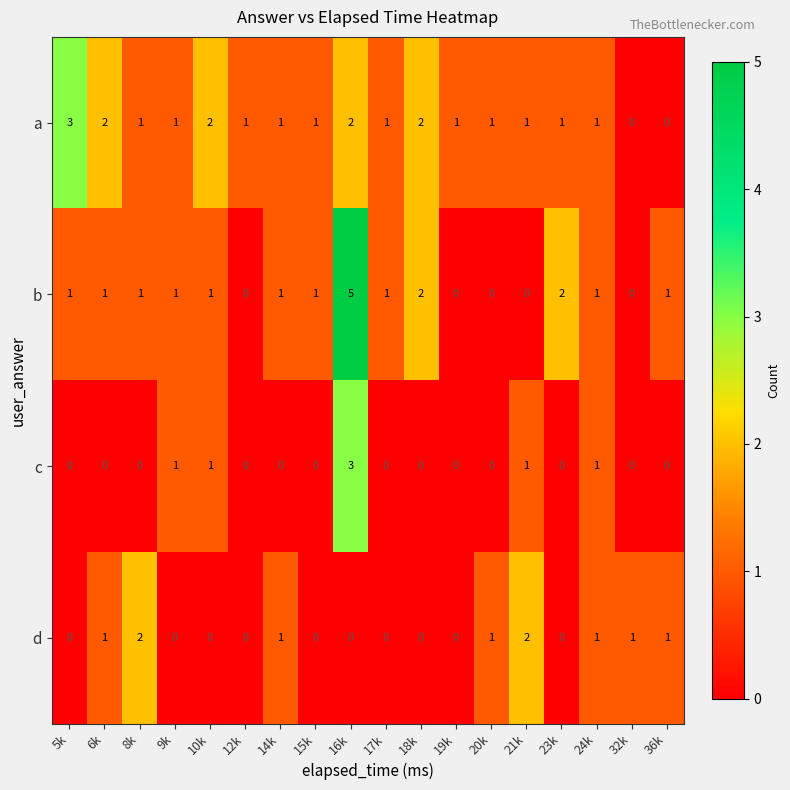

The c series shows 0 at 24k. True or false?

False